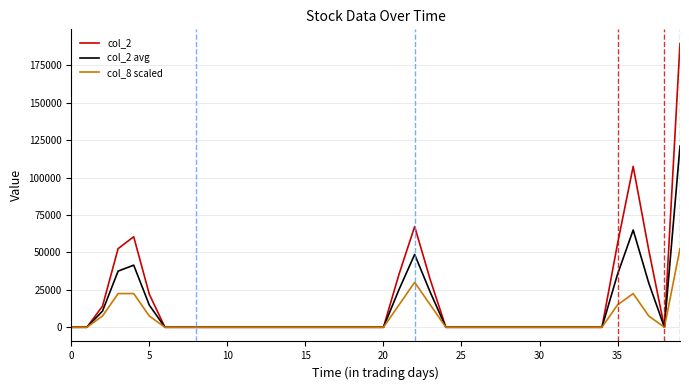

Rank the series by their maximum value, from highest to lowest.

col_2, col_2 avg, col_8 scaled